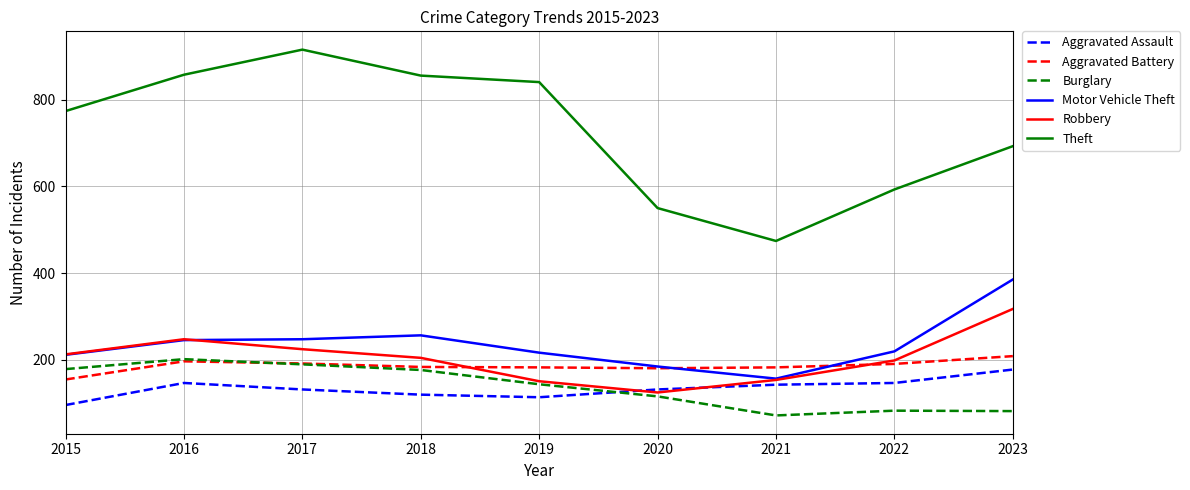

Which series changed the most between 2016 and 2017?

Theft